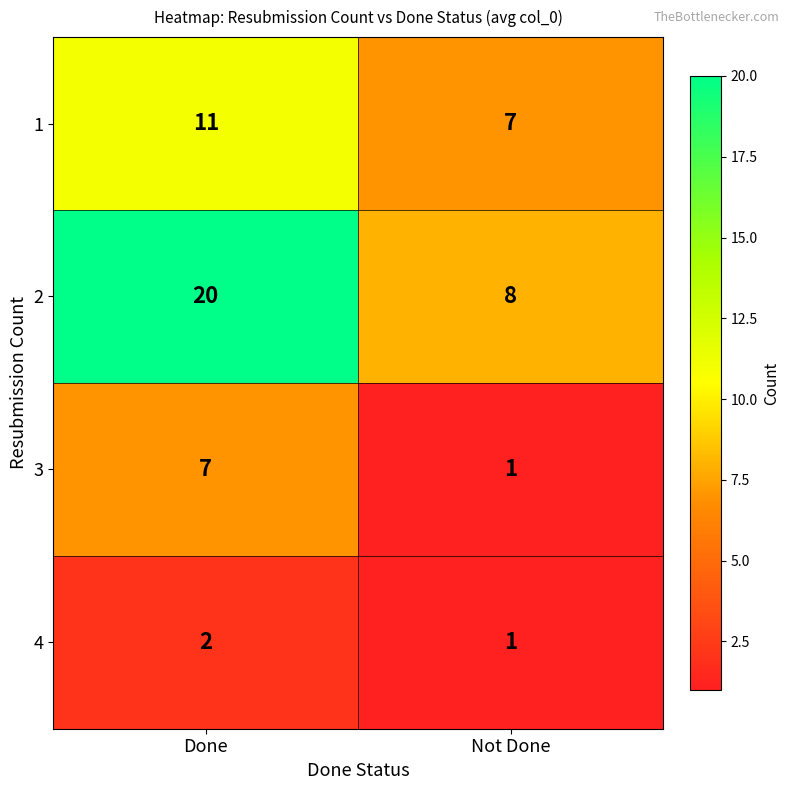

Which series has the largest total across all categories?

2